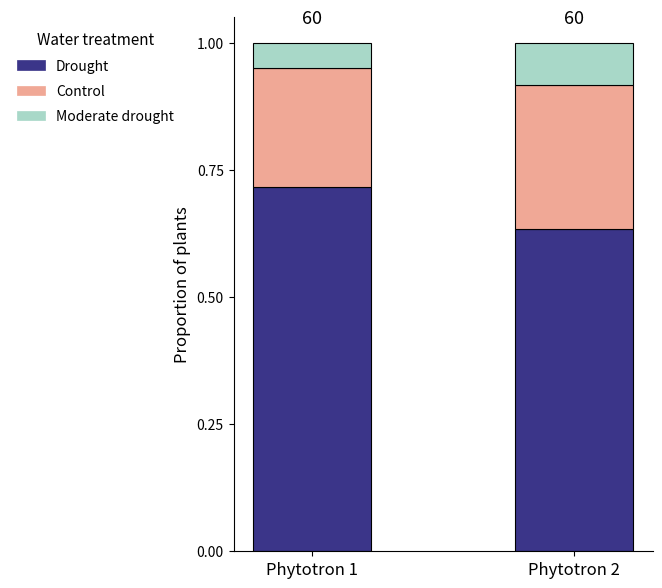

What is the total value across all series at Phytotron 2?

1.0